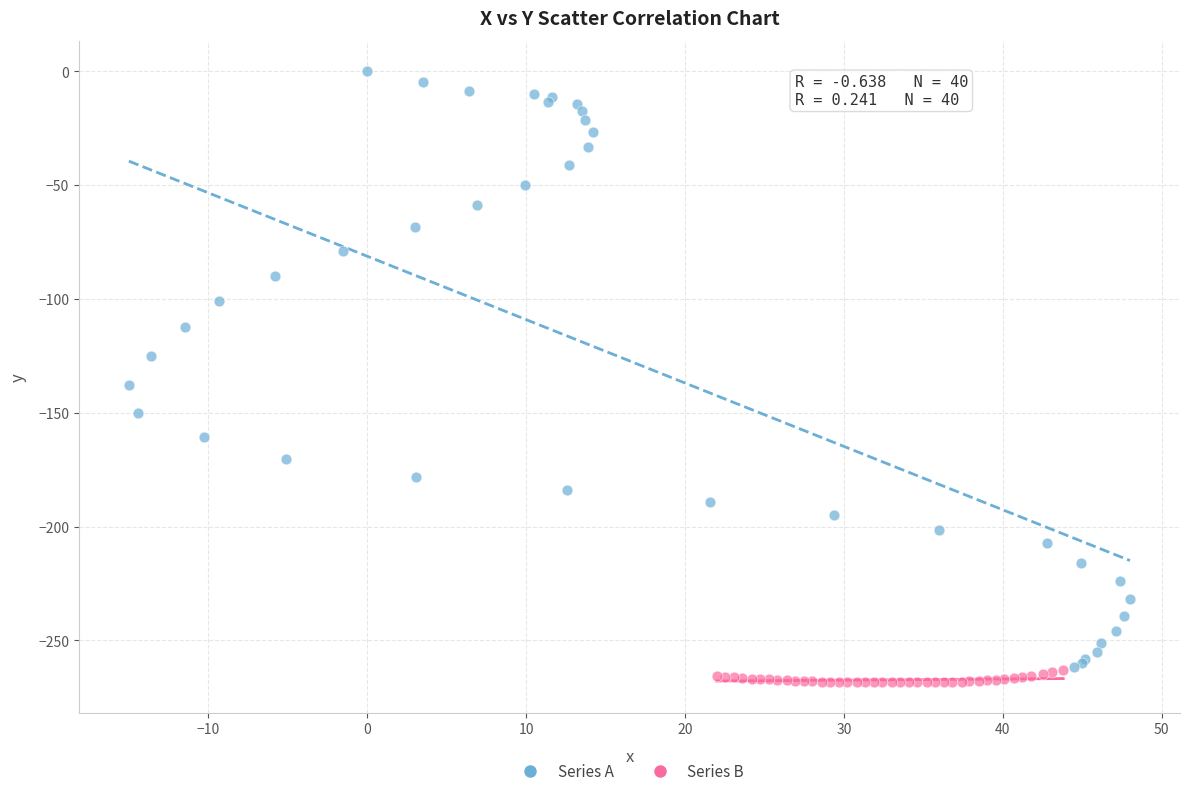

Which series reaches the maximum Y coordinate?

Series A